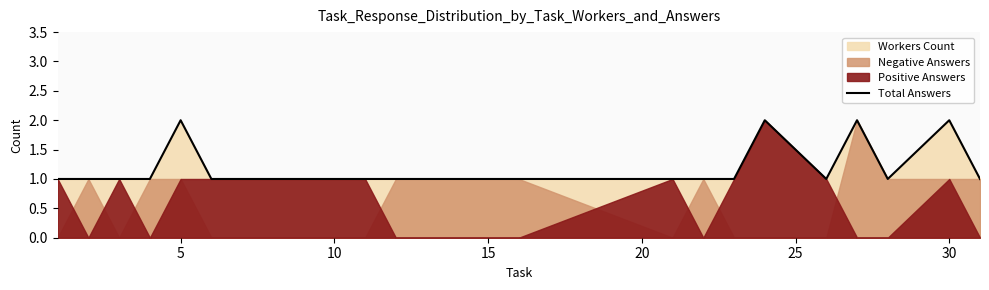

The chart shows a value of 2 at 25. True or false?

False